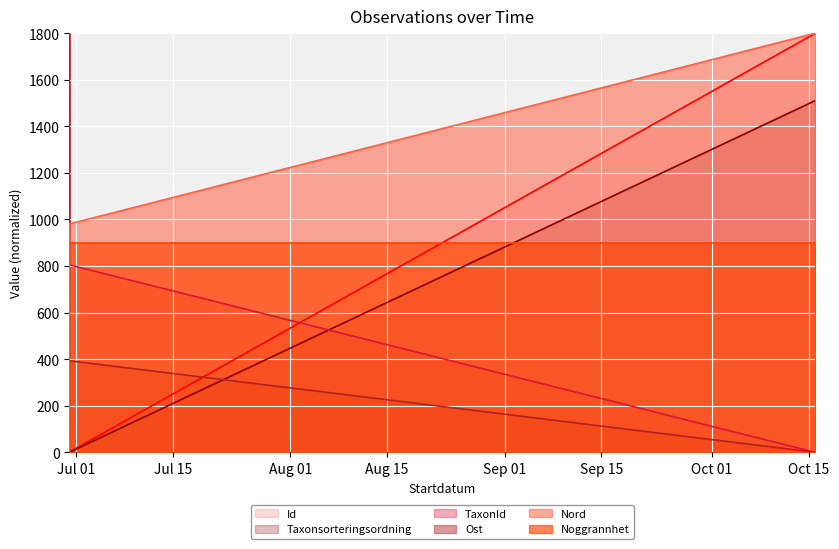

How many Taxonsorteringsordning values are between 0 and 1800?

3